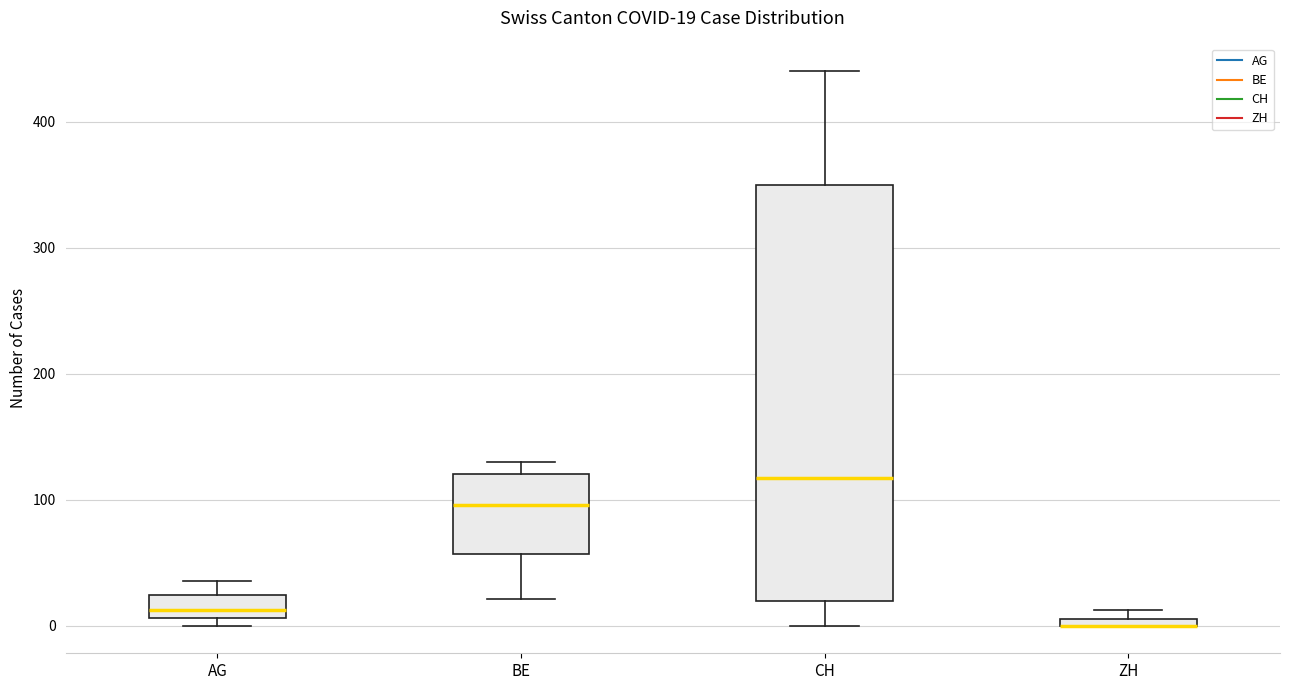

Which box is the tallest, from its lower edge to its upper edge?

CH